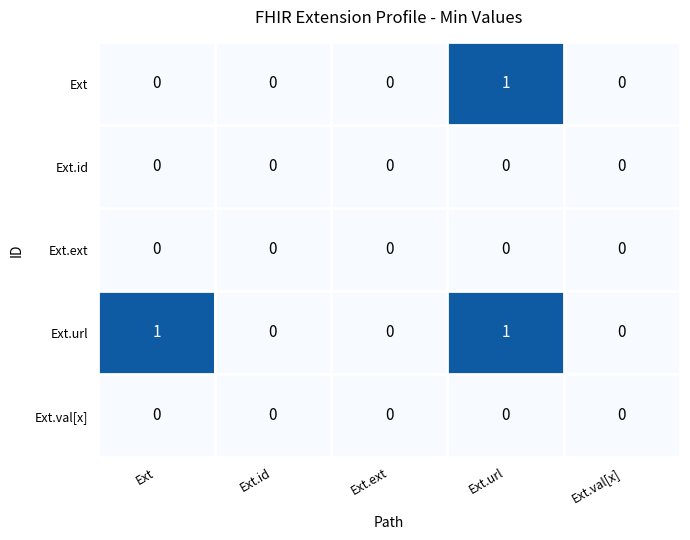

At which category is the sum across all series the highest?

Ext.url